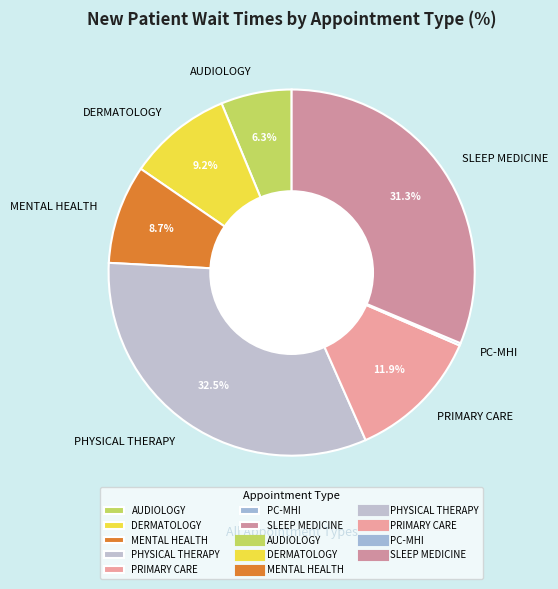

Combined, do SLEEP MEDICINE and PRIMARY CARE account for over 50%?

No